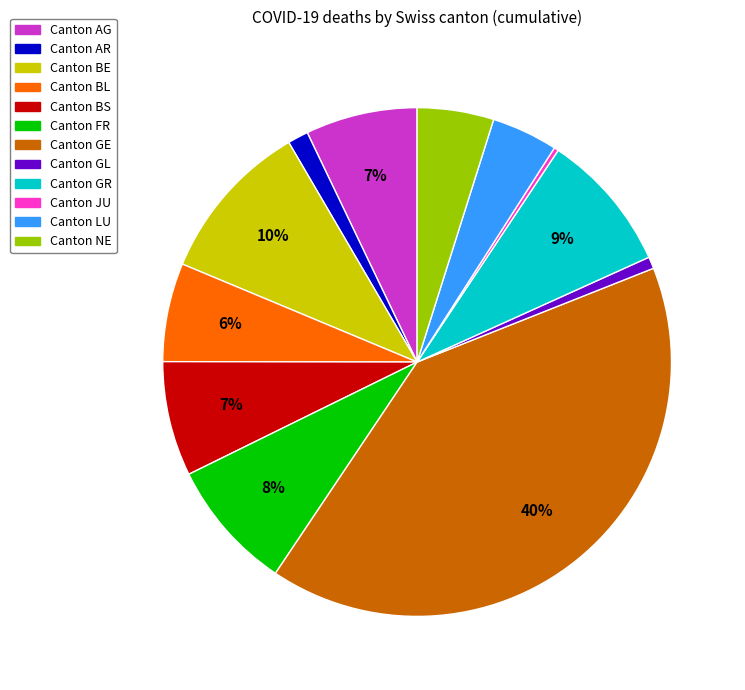

Is there any slice that represents more than half of the pie?

No